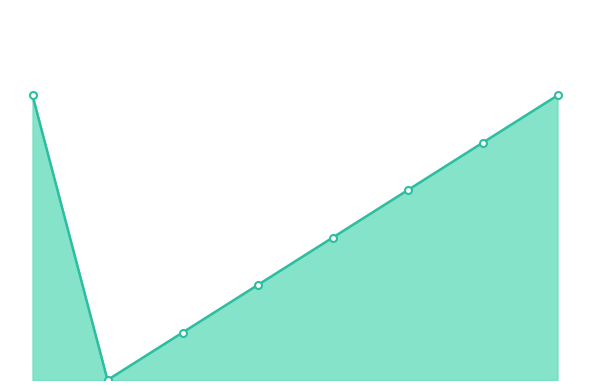

Does the chart display data point markers on the line(s)?

No